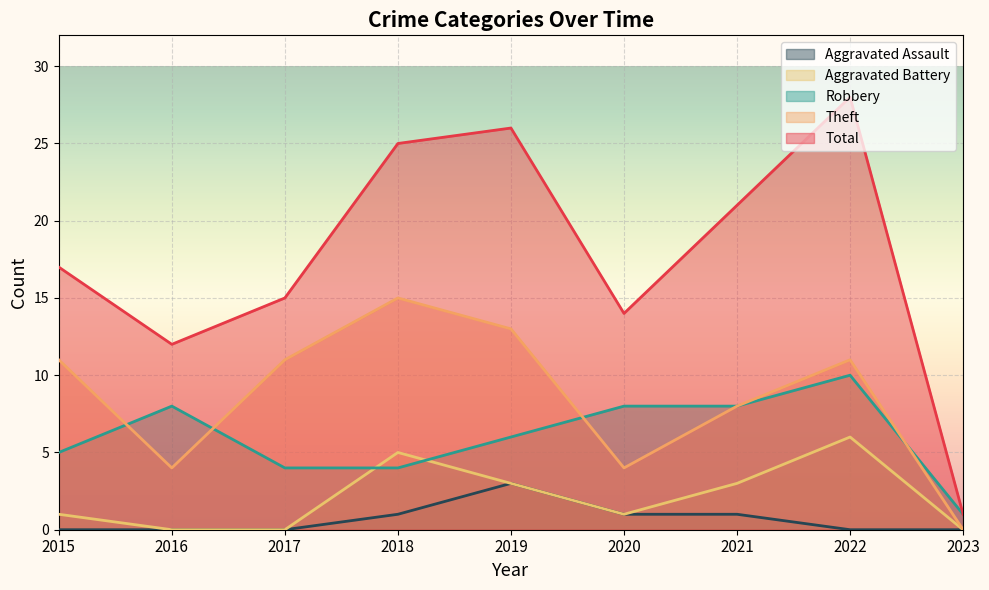

Does the chart display data point markers on the line(s)?

No